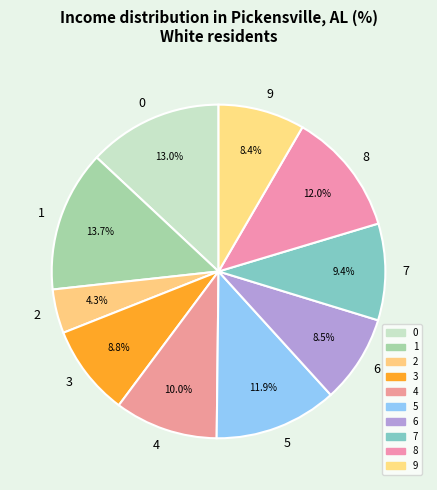

Does 9 account for over 50% of the chart?

No